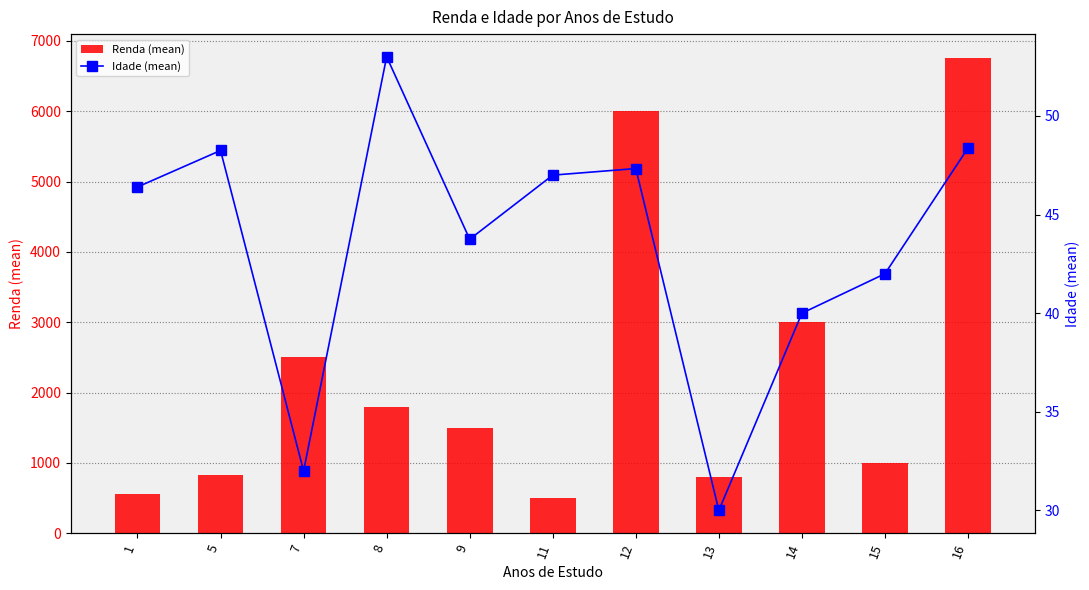

Which series has the widest spread of values?

Renda (mean)